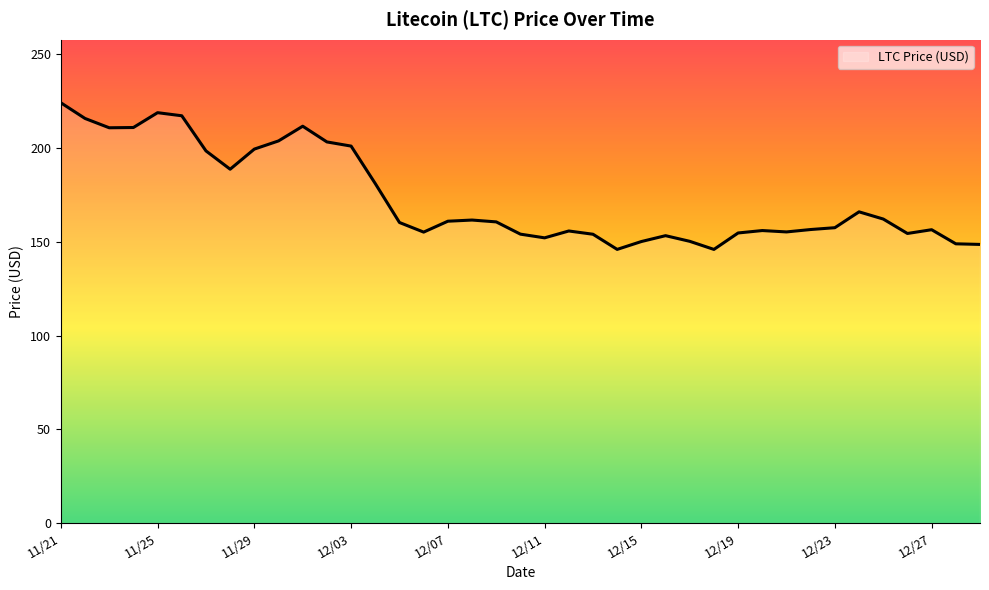

What is the greatest value displayed?

224.1